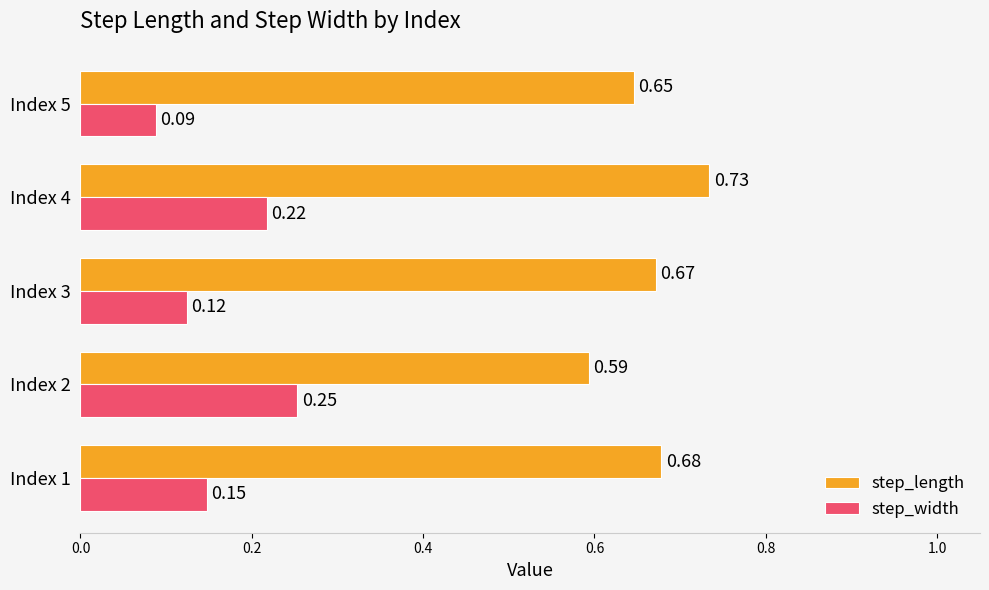

At how many categories does at least one series exceed 0?

5